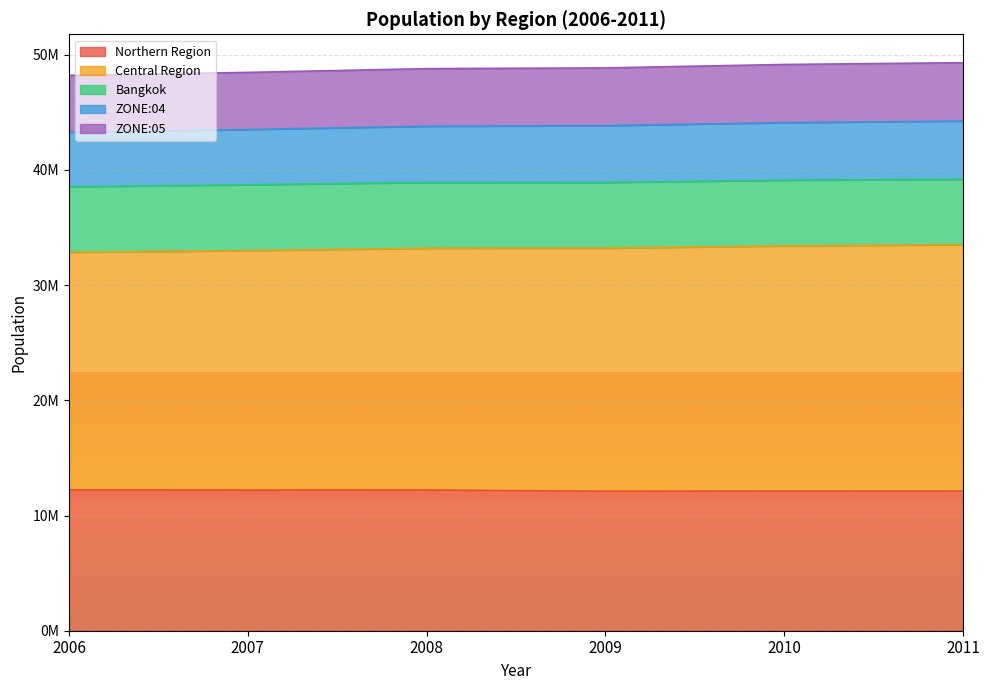

True or false: ZONE:05 and ZONE:04 cross at least once.

False